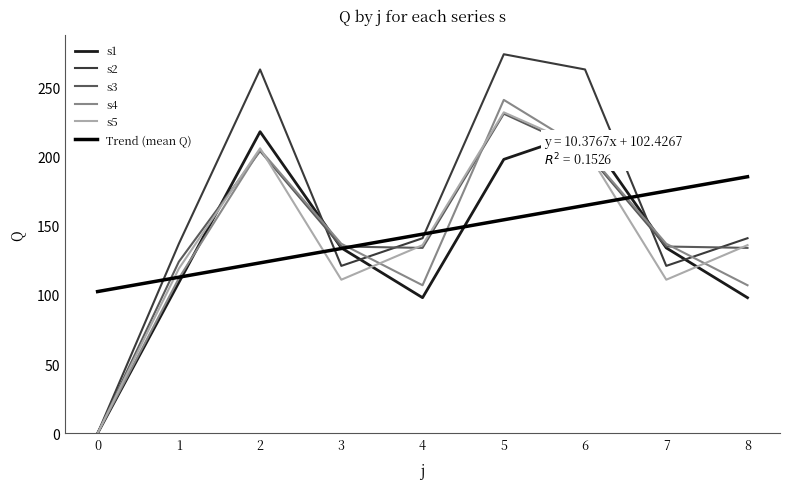

Which series ends up on top after the final intersection of s4 and s1?

s4